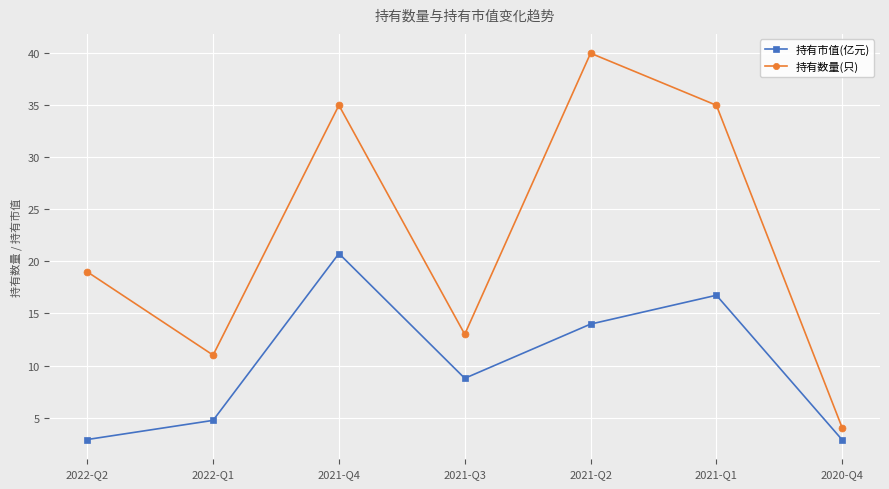

Which series has the largest range (max minus min)?

持有数量(只)